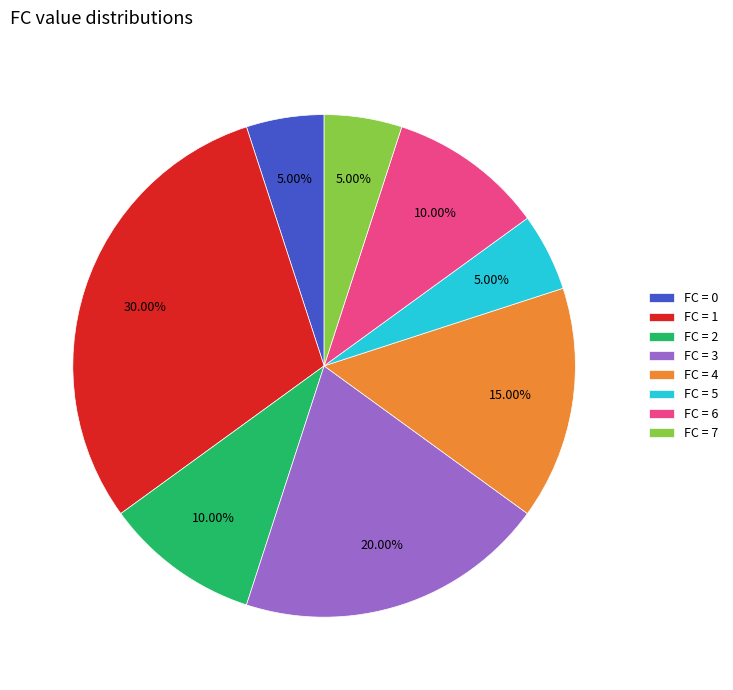

To the nearest percent, what is the difference between the largest and smallest slice percentages?

25%